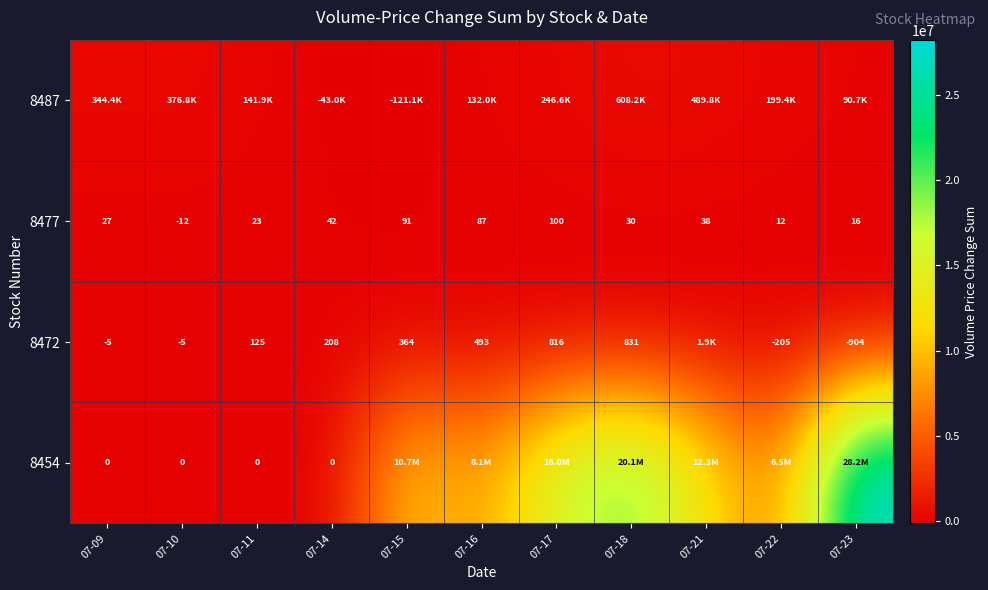

Which series has the widest spread of values?

8454